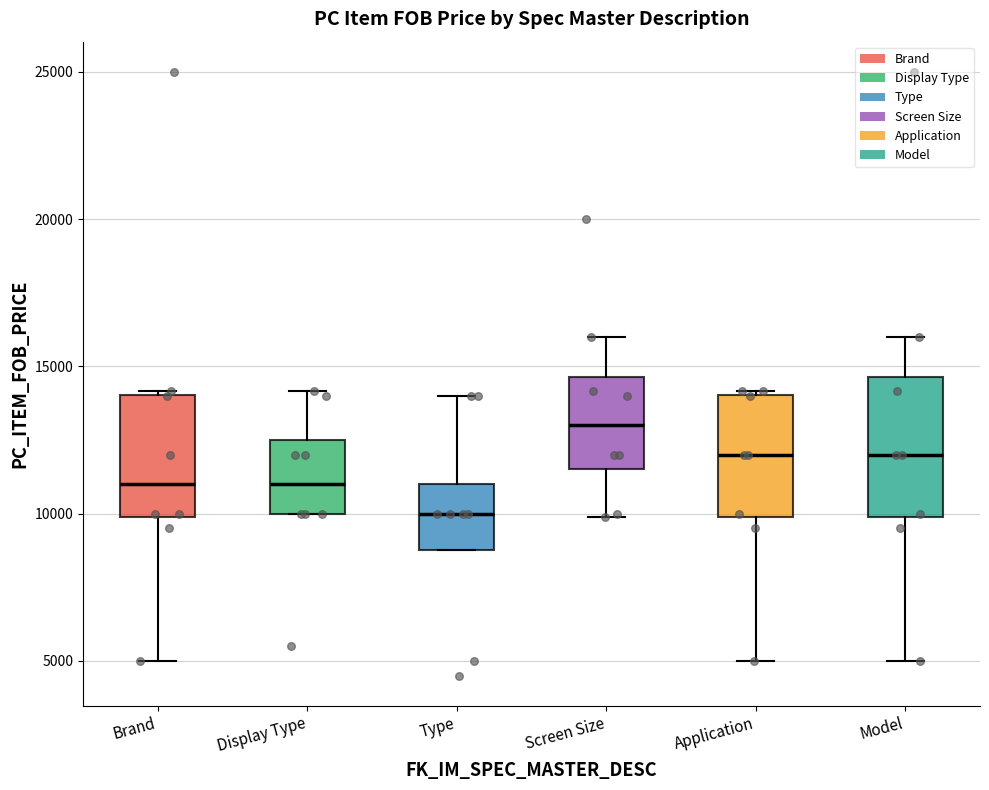

Comparing the boxes themselves (not the whiskers), which one is the tallest?

Model